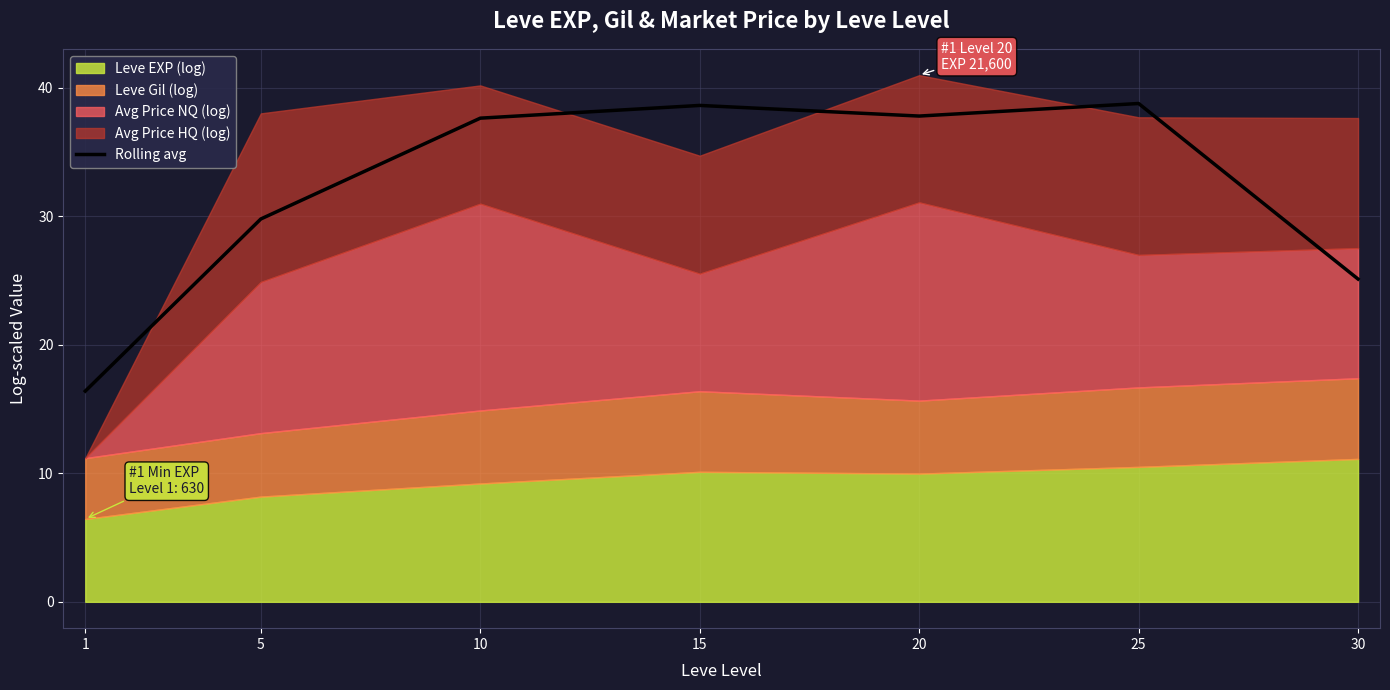

At which category does the chart reach its minimum across all series?

1